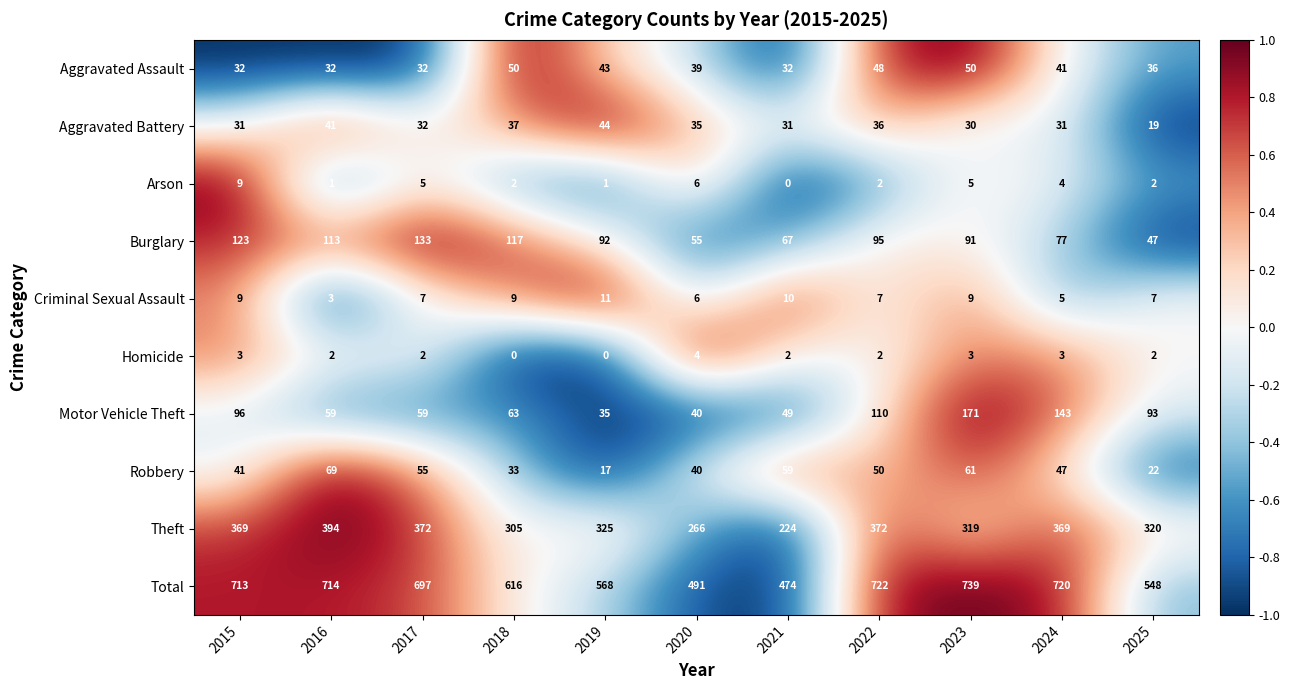

What is the sum of all Total values?

7002